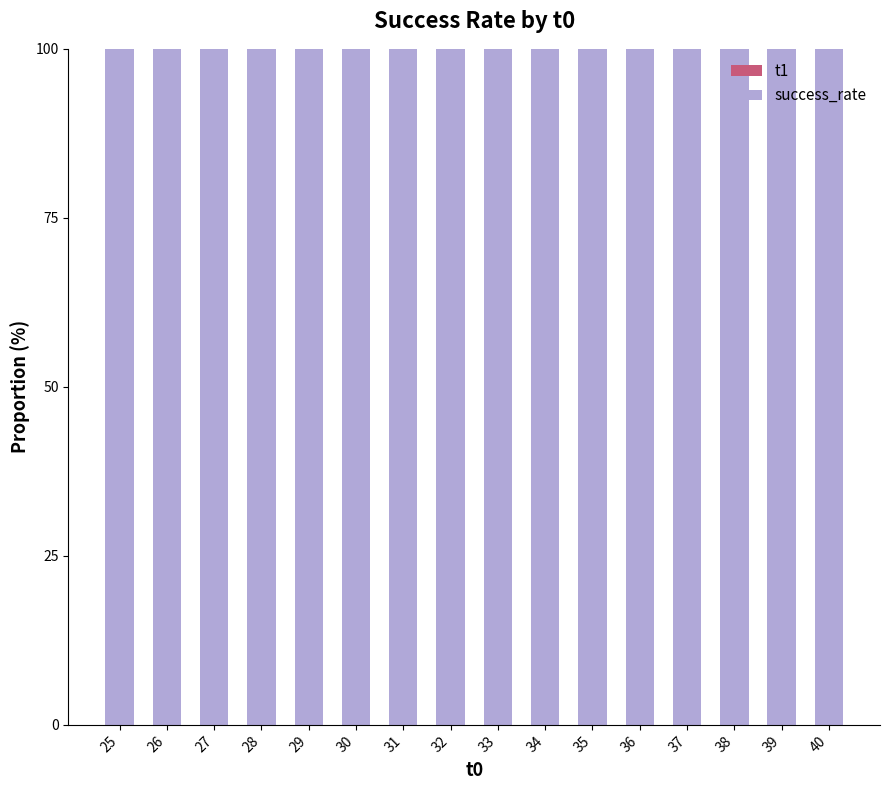

Between 27 and 33, which series saw the biggest shift?

t1